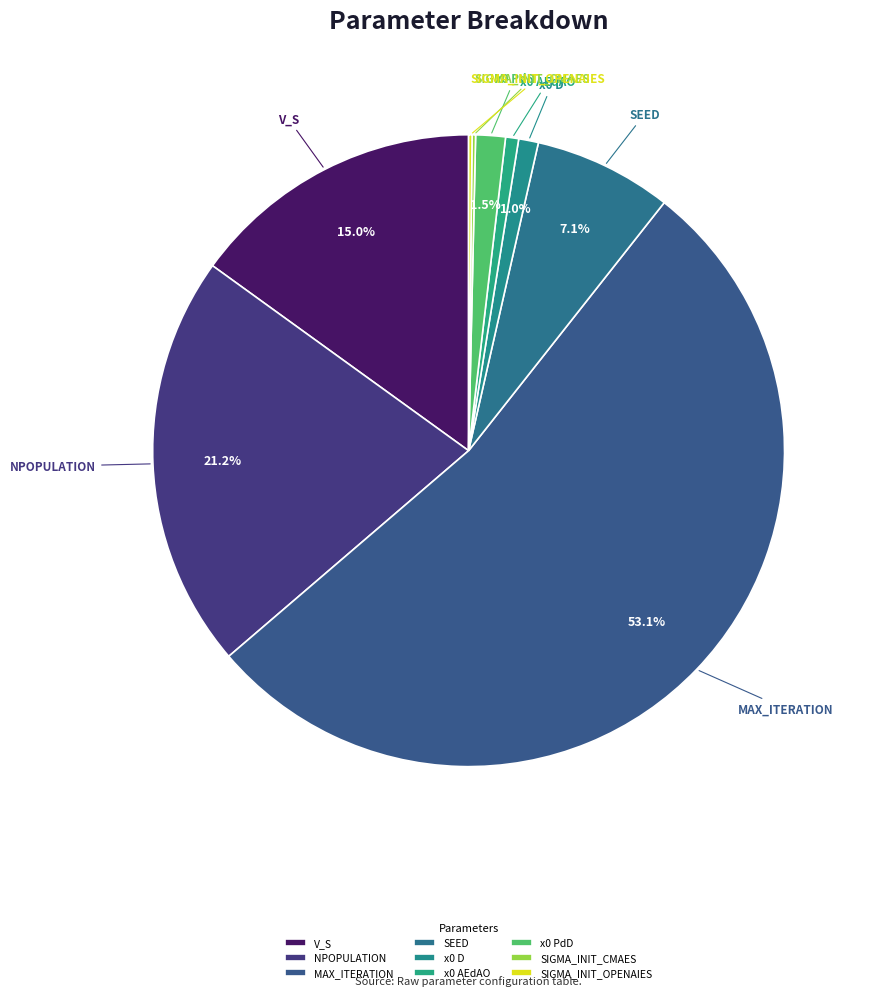

To the nearest percent, what portion does V_S represent?

15%